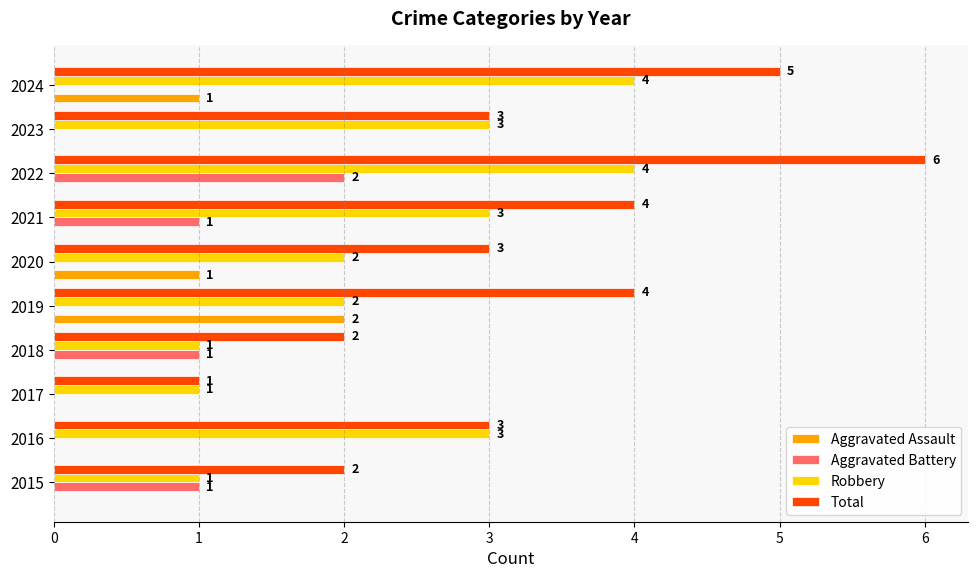

The value of Aggravated Assault at 2016 is -1. True or false?

False